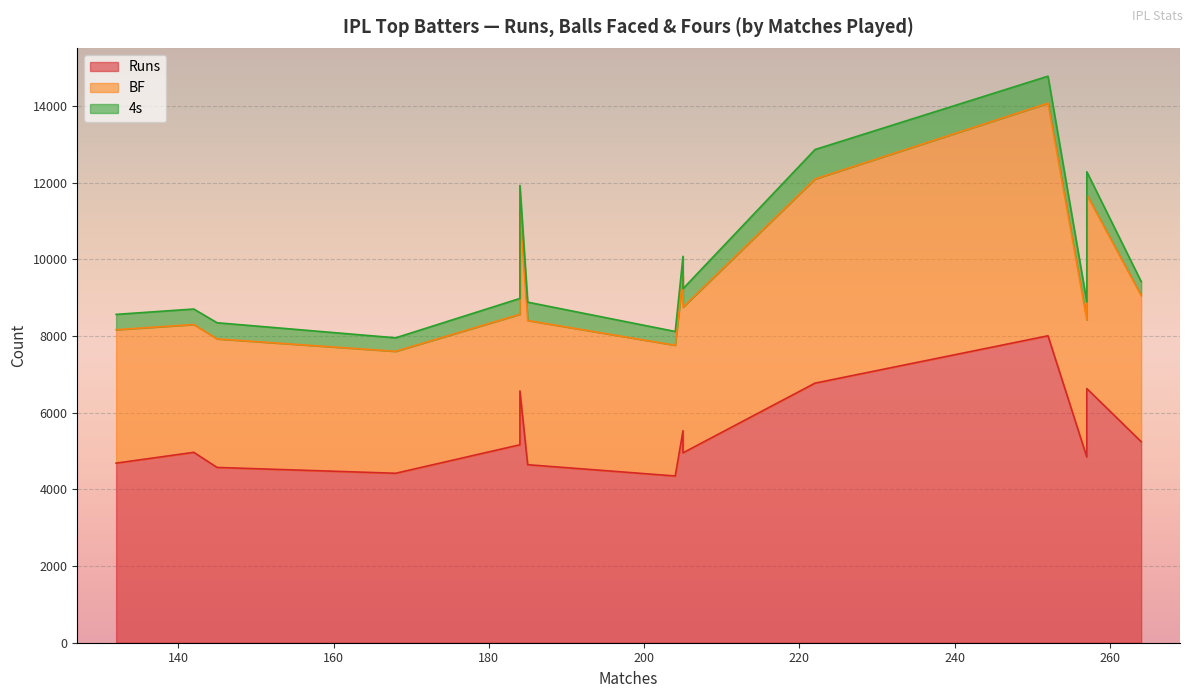

The 4s series shows 158 at AT Rayudu. True or false?

False